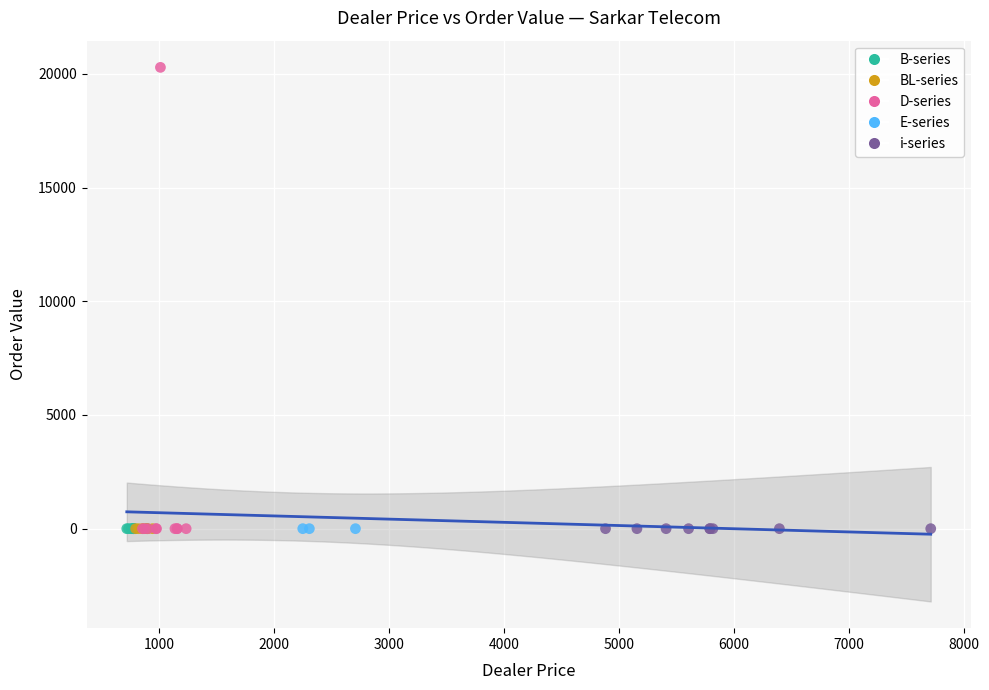

Which series contains the highest Y value?

D-series